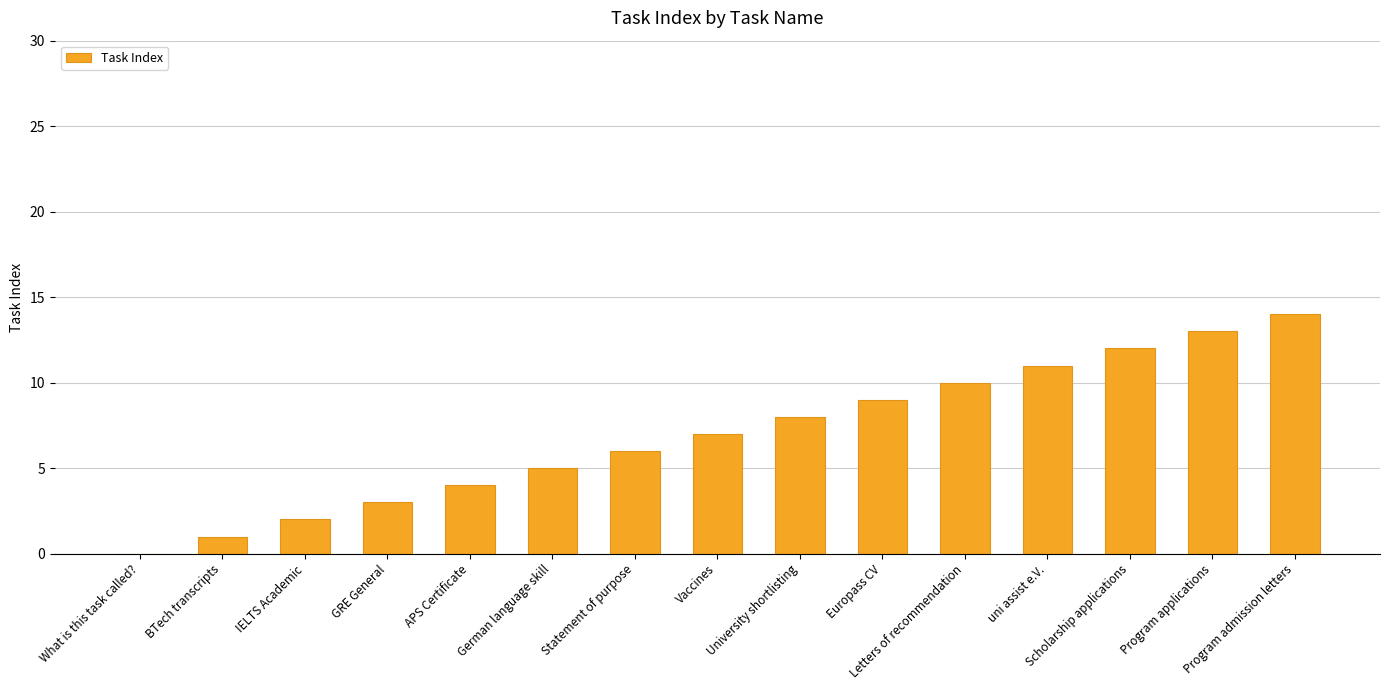

Is it true that the value at IELTS Academic is 1?

False